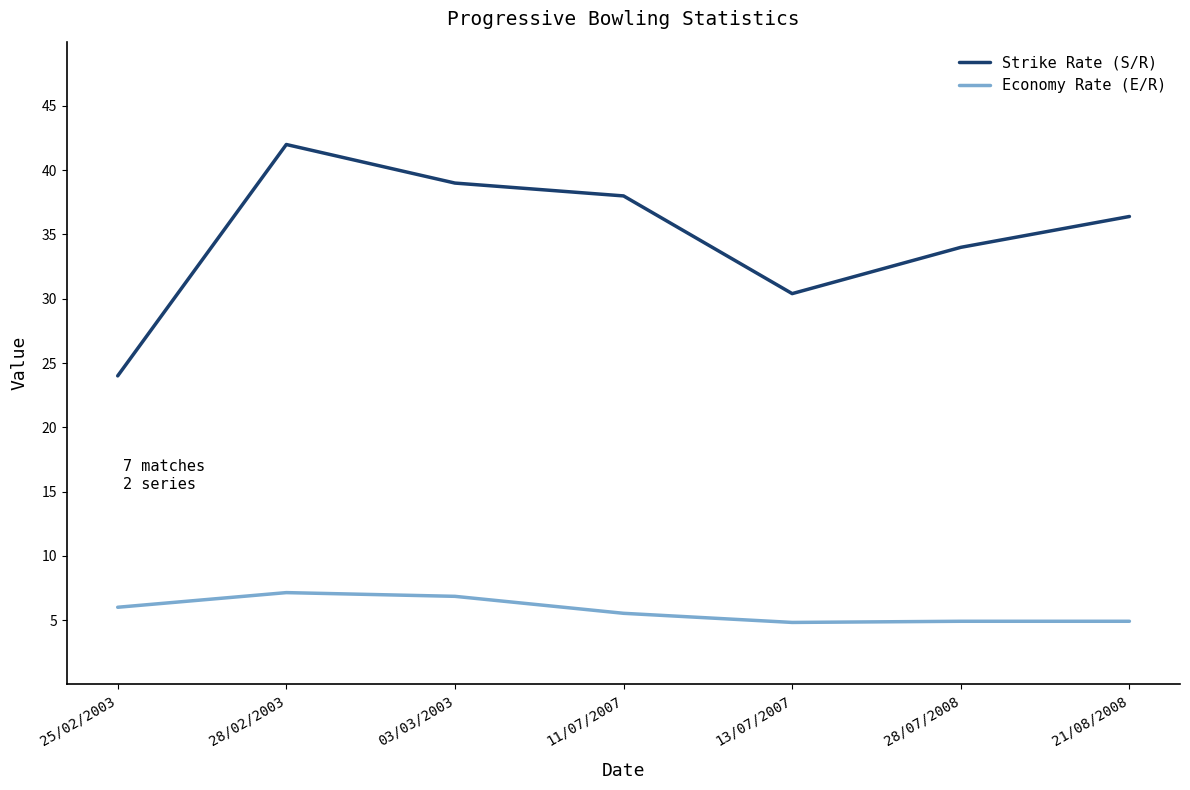

What position from the right is 11/07/2007?

4